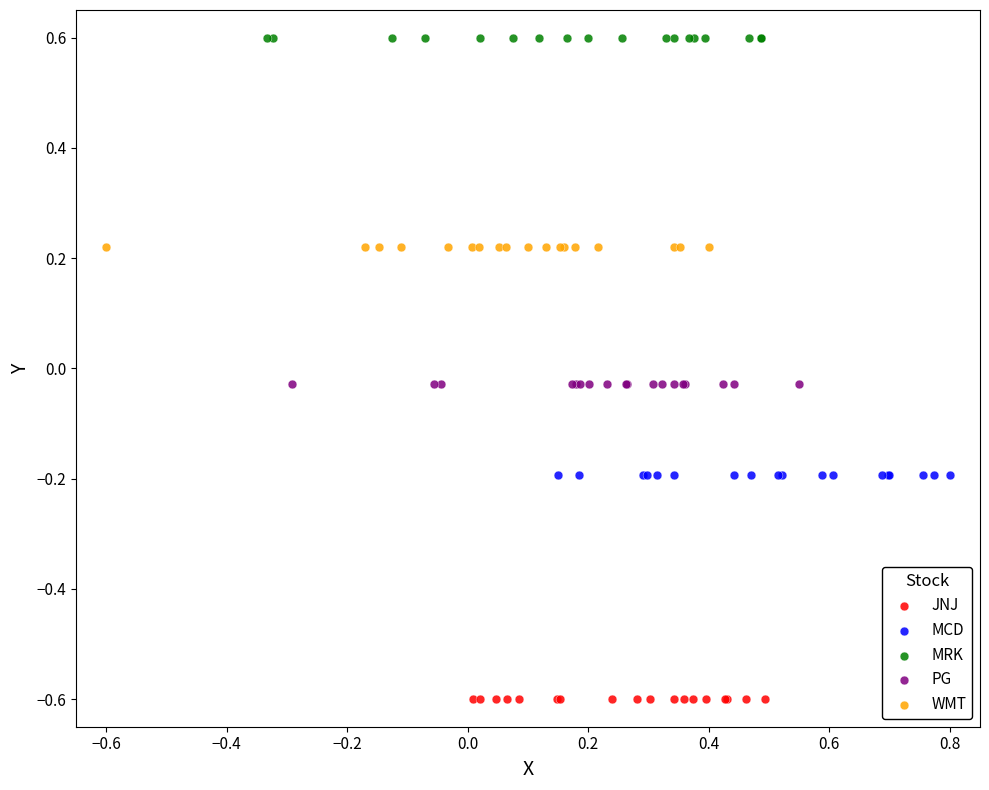

Which series reaches the maximum Y coordinate?

MRK